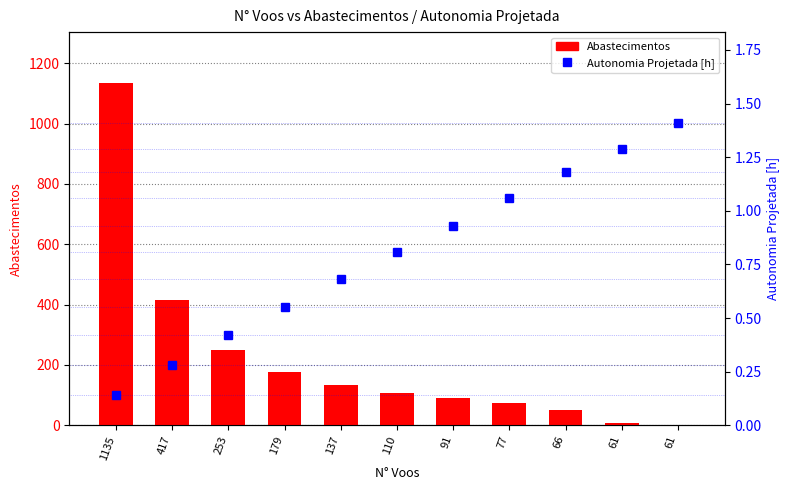

Reading left to right, list all the values displayed in this chart.

Abastecimentos: 1135=1133.0	417=415.0	253=251.0	179=177.0	137=135.0	110=108.0	91=89.0	77=74.0	66=51.0	61=9.0	61=0.0
Autonomia Projetada [h]: 1135=0.1	417=0.3	253=0.4	179=0.6	137=0.7	110=0.8	91=0.9	77=1.1	66=1.2	61=1.3	61=1.4